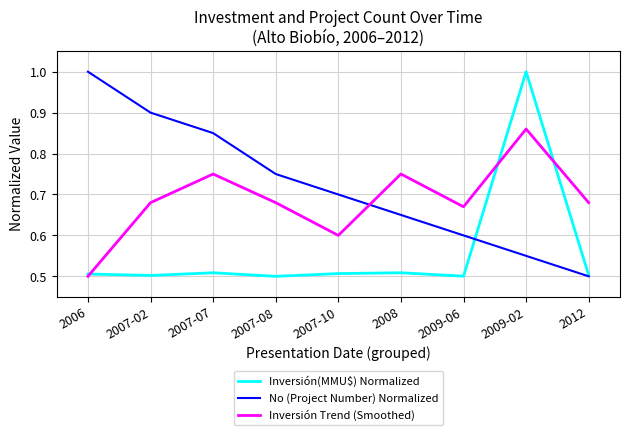

True or false: Inversión Trend (Smoothed) and No (Project Number) Normalized intersect in this chart.

True